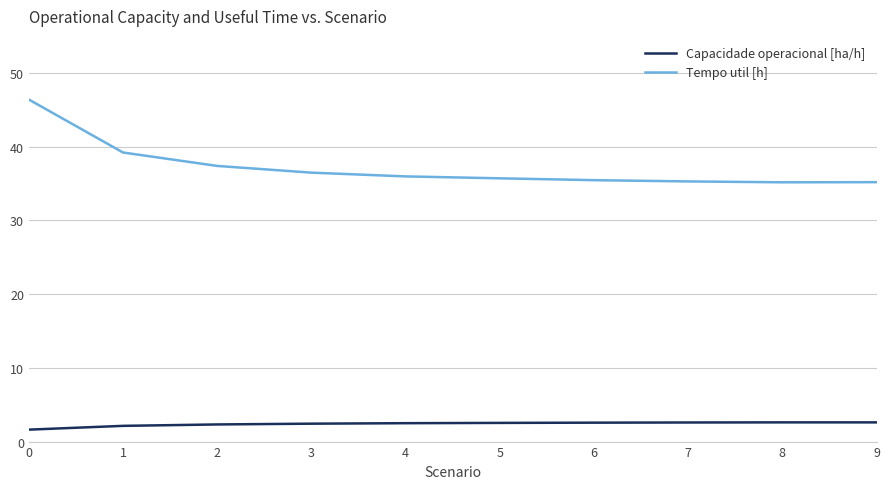

What is the lowest value of the Capacidade operacional [ha/h] series?

1.6